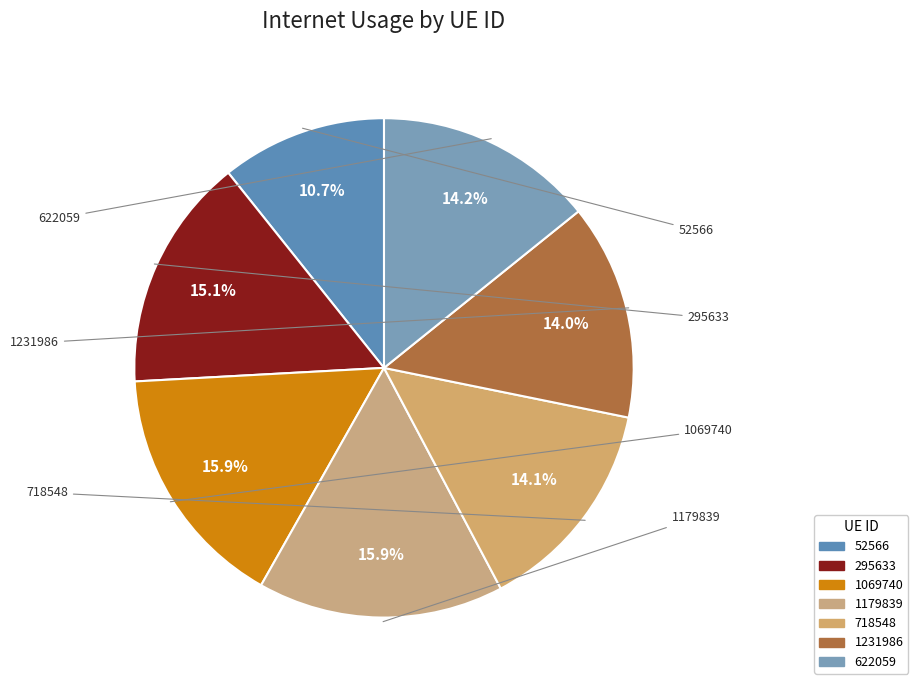

Combined, what portion of the pie is 1069740 and 622059?

30.2%